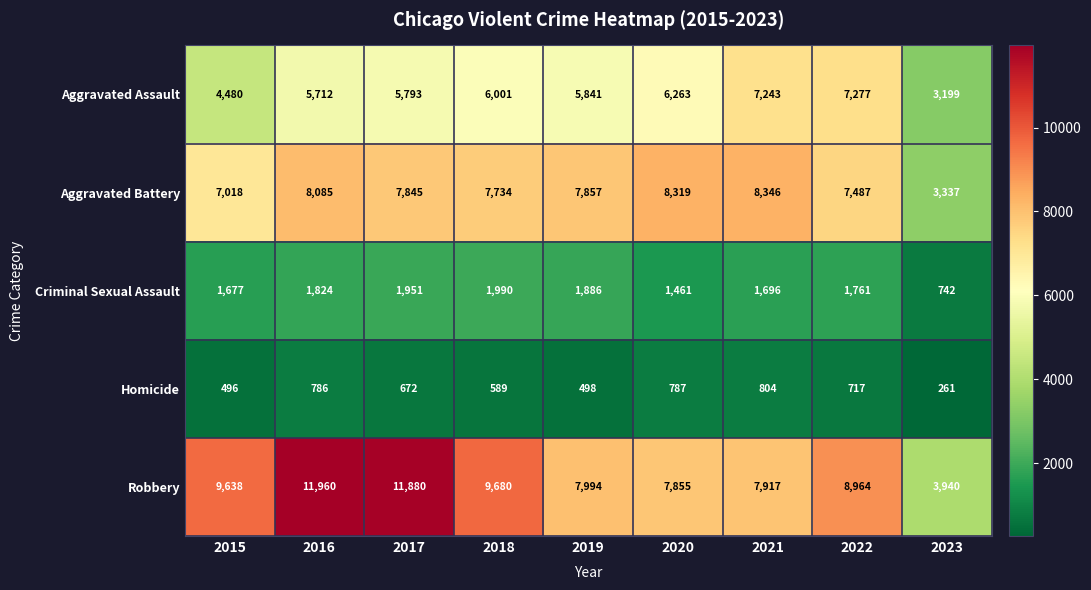

Rank the series by their maximum value, from lowest to highest.

Homicide, Criminal Sexual Assault, Aggravated Assault, Aggravated Battery, Robbery